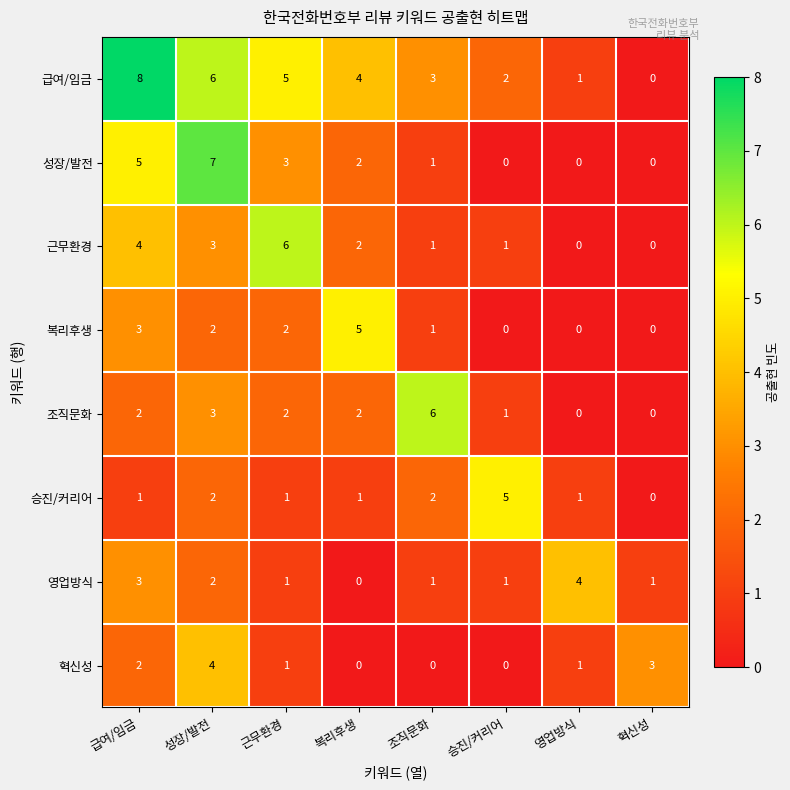

Which series has the widest spread of values?

급여/임금